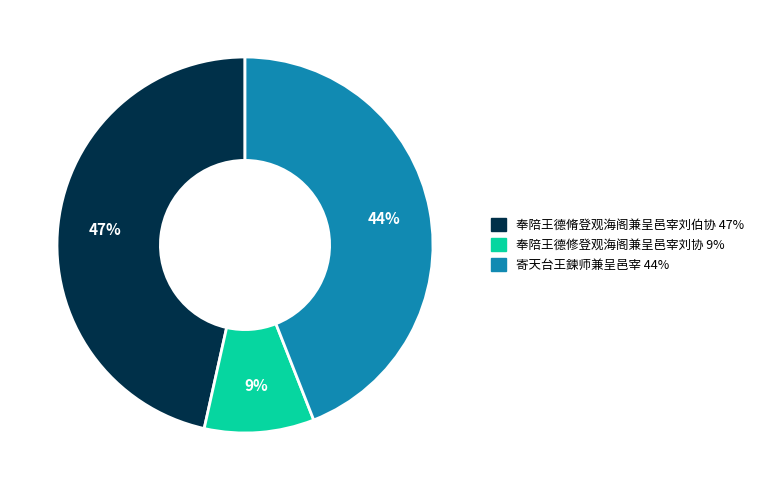

Is it true that 奉陪王德脩登观海阁兼呈邑宰刘伯协 is 38% of the pie?

False